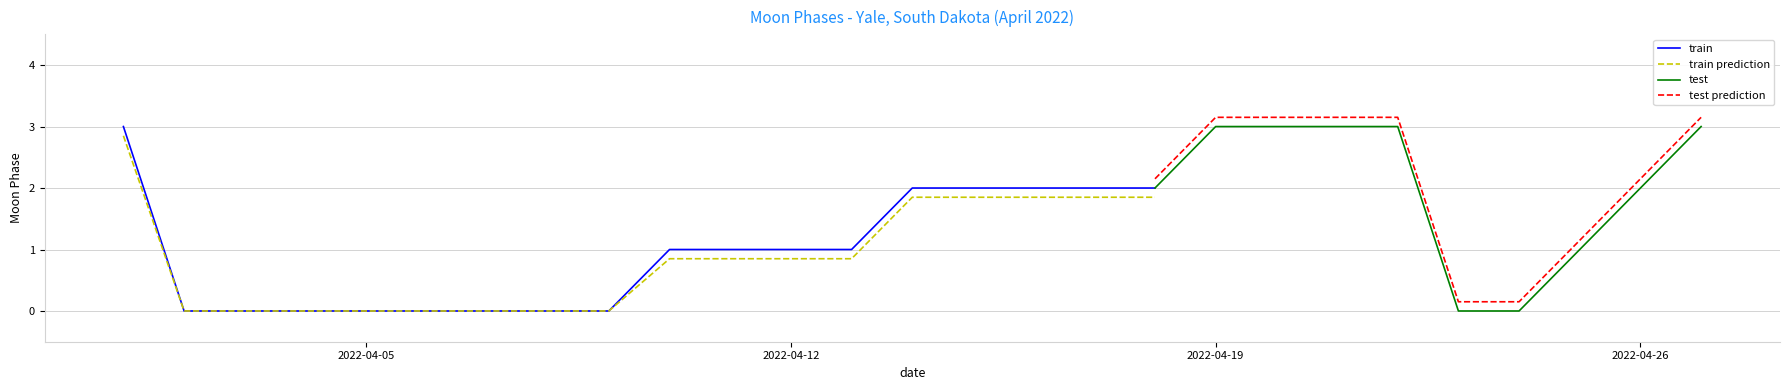

The value at 2022-04-13 is 0. True or false?

False